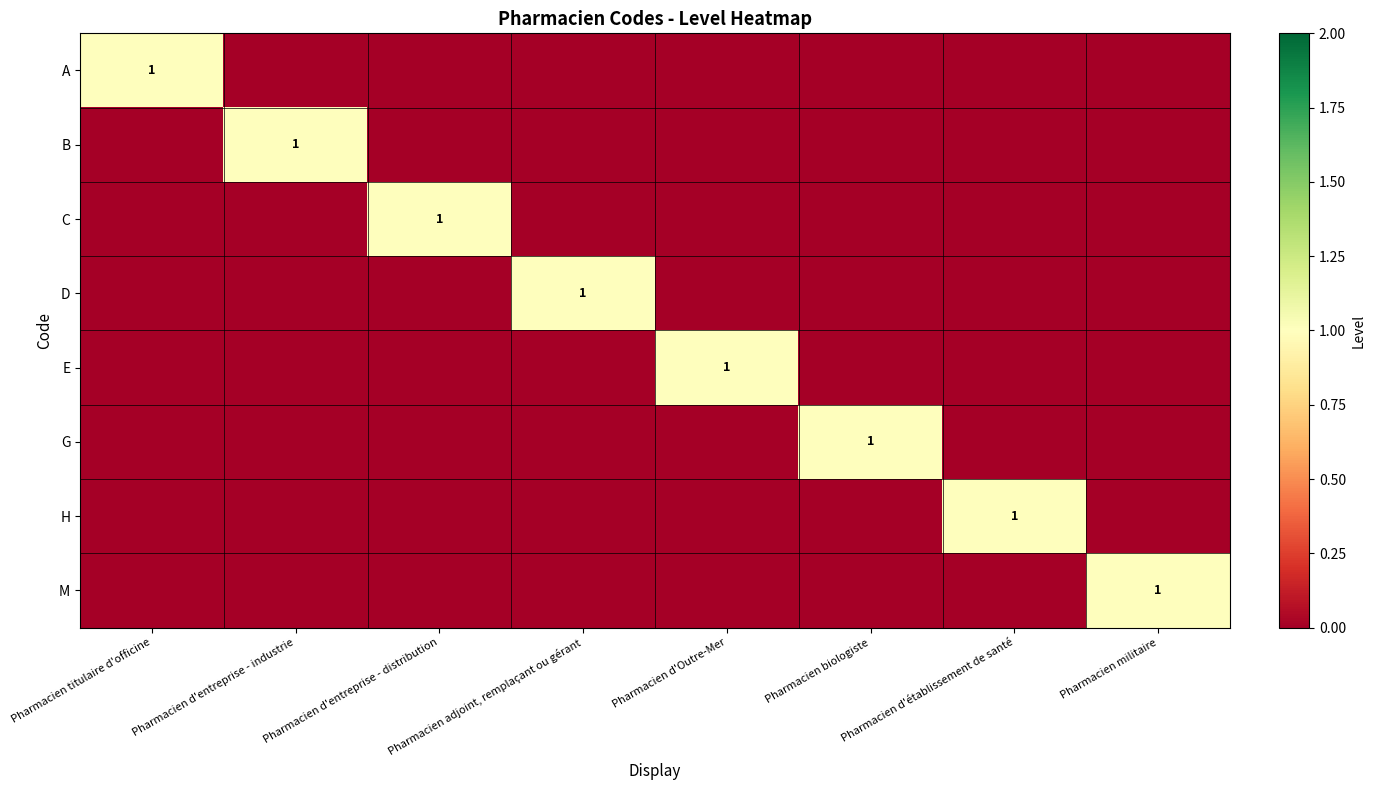

The value of B at Pharmacien d'entreprise - industrie is 1. True or false?

True